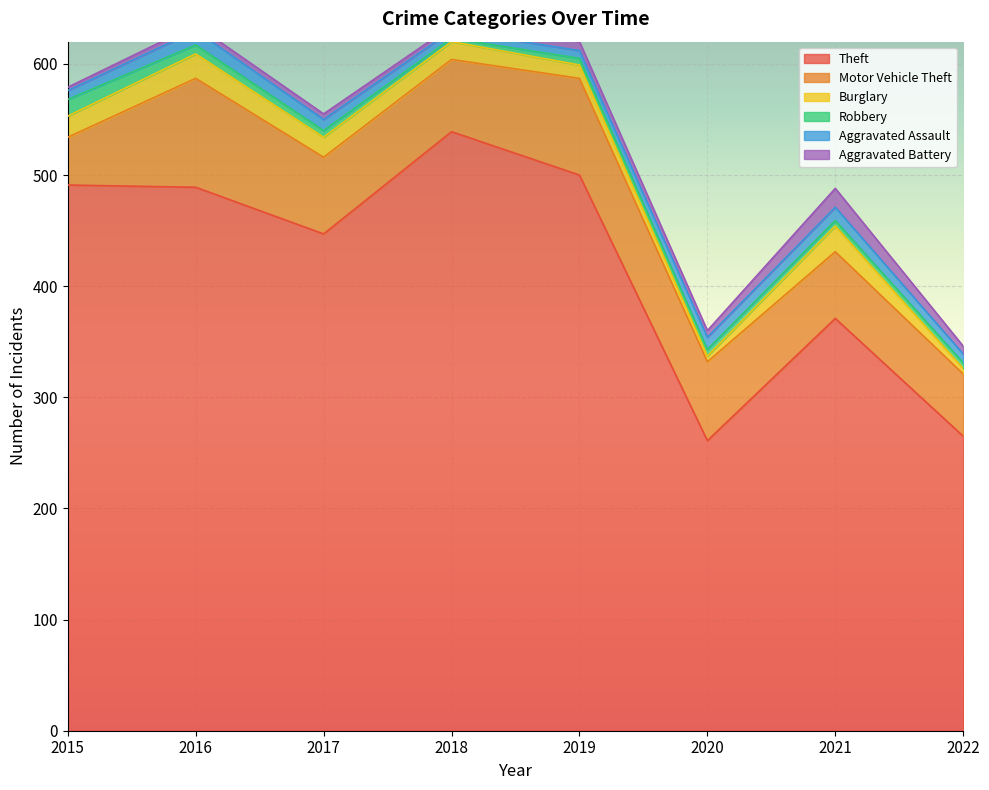

What is the value of the Theft point at the 8th from the left?

265